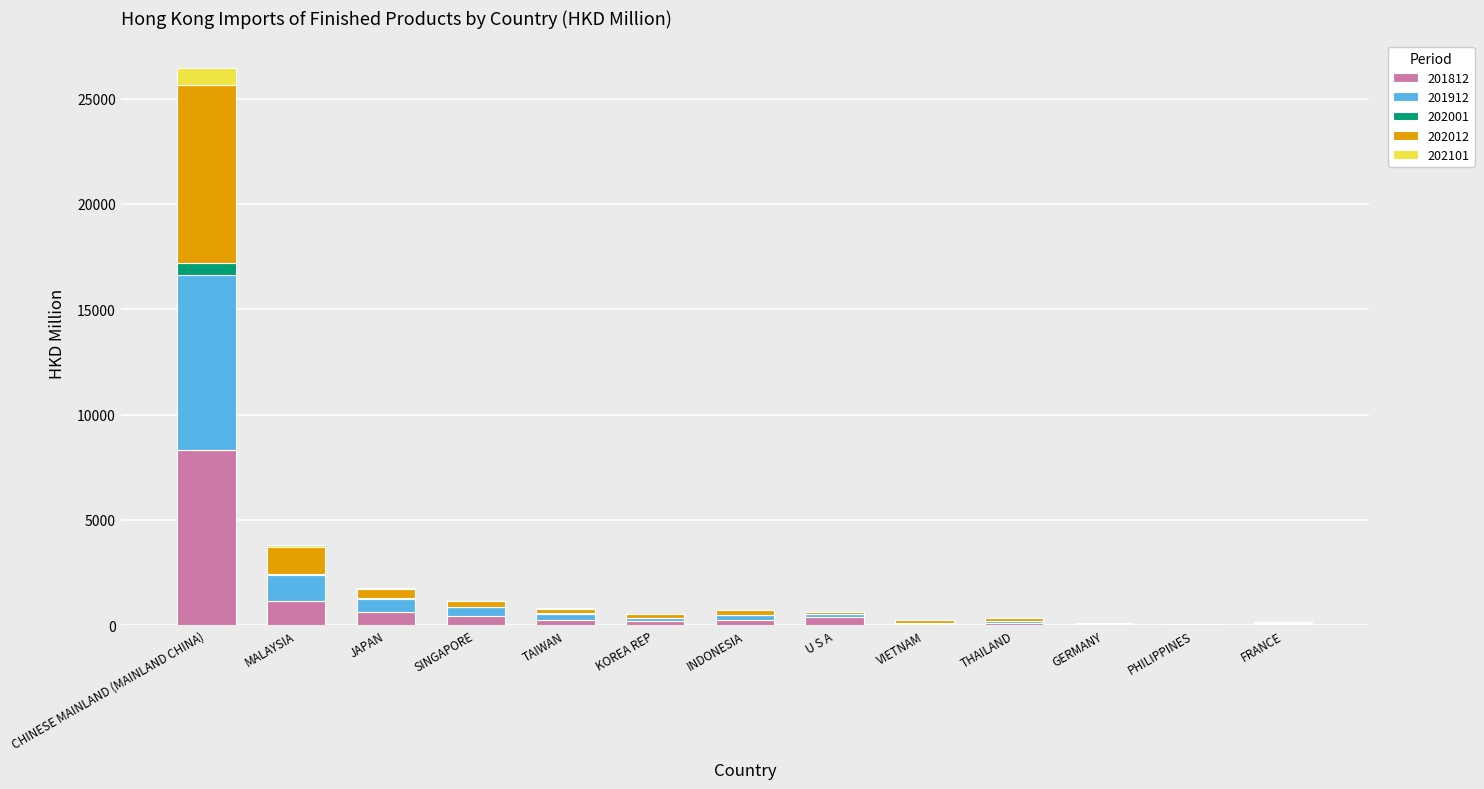

At which category is the sum across all series the highest?

CHINESE MAINLAND (MAINLAND CHINA)